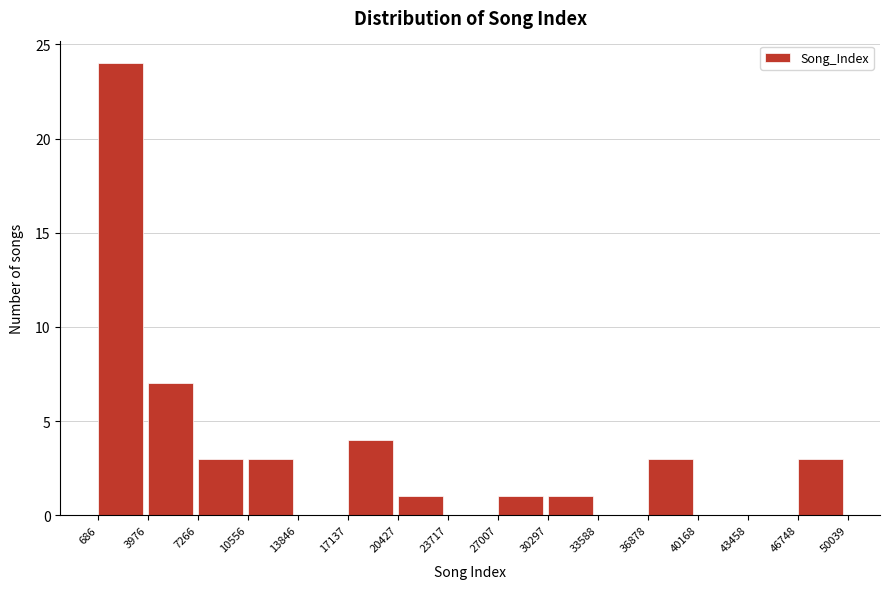

Reading left to right, transcribe this chart: for each bar, give the range it covers on the x-axis and its height. The values are not printed on the chart, so give them approximately, as read against the axis.

686 to 3976: 24
3976 to 7266: 7
7266 to 10556: 3
10556 to 13846: 3
13846 to 17137: 0
17137 to 20427: 4
20427 to 23717: 1
23717 to 27007: 0
27007 to 30297: 1
30297 to 33588: 1
33588 to 36878: 0
36878 to 40168: 3
40168 to 43458: 0
43458 to 46748: 0
46748 to 50039: 3